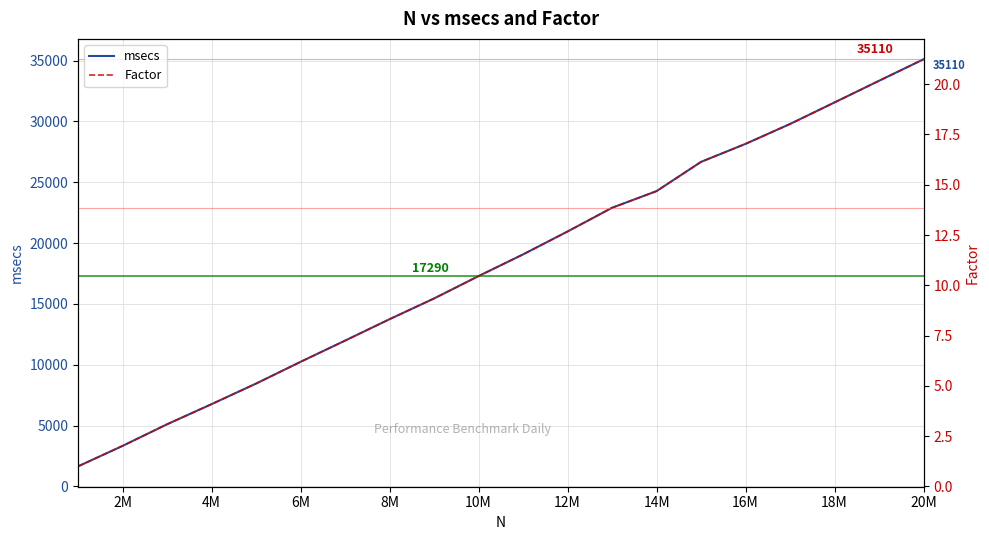

At which label does msecs reach its peak?

20M